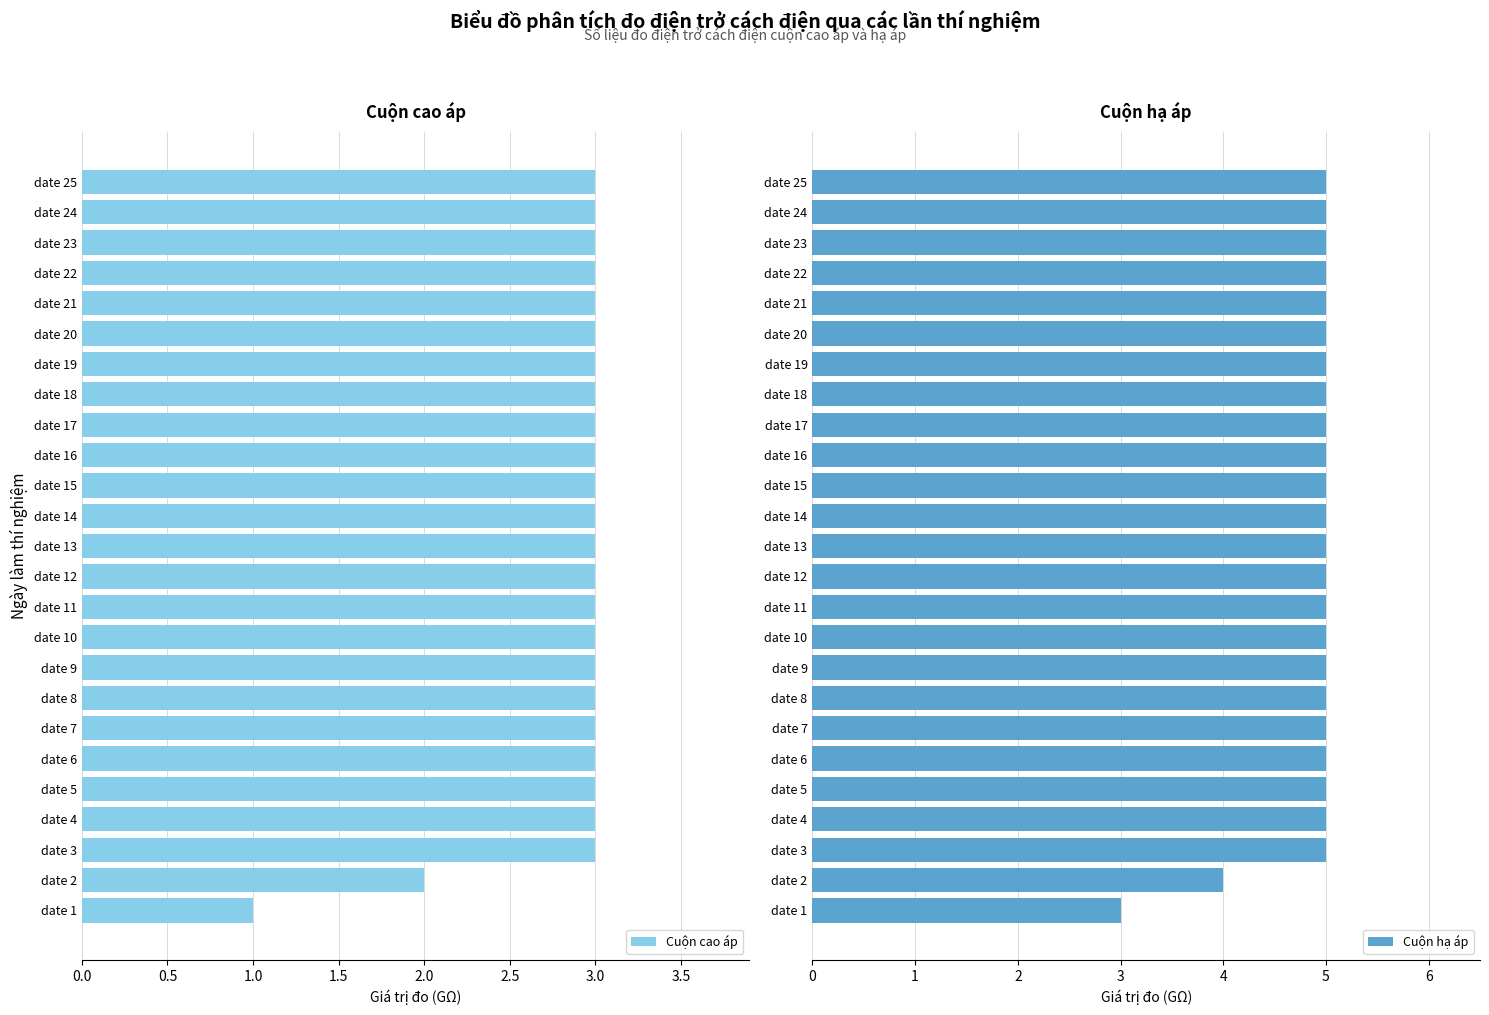

Read the Cuộn hạ áp value at date 14.

5